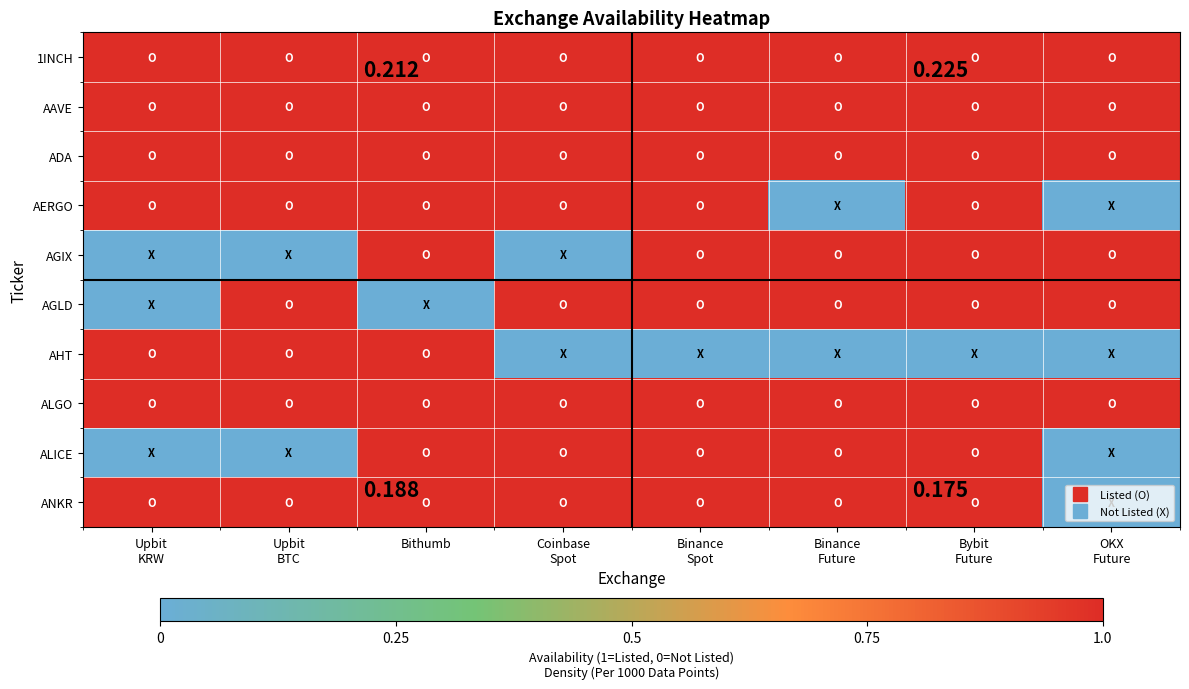

How many categories are shown in the chart?

8